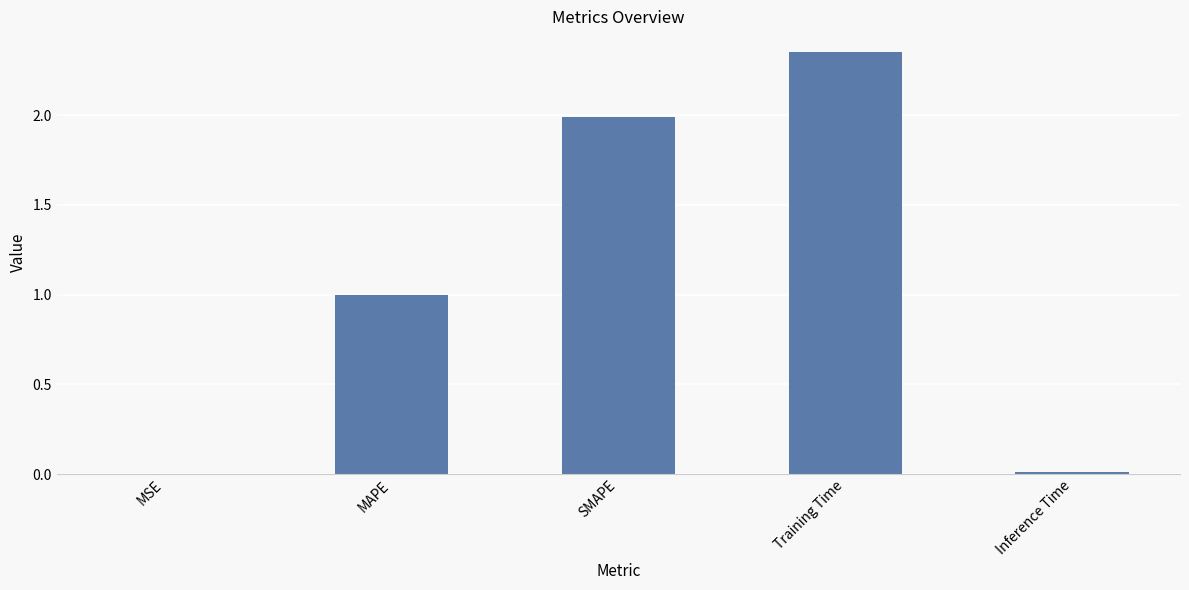

What is the sum of all values?

5.3